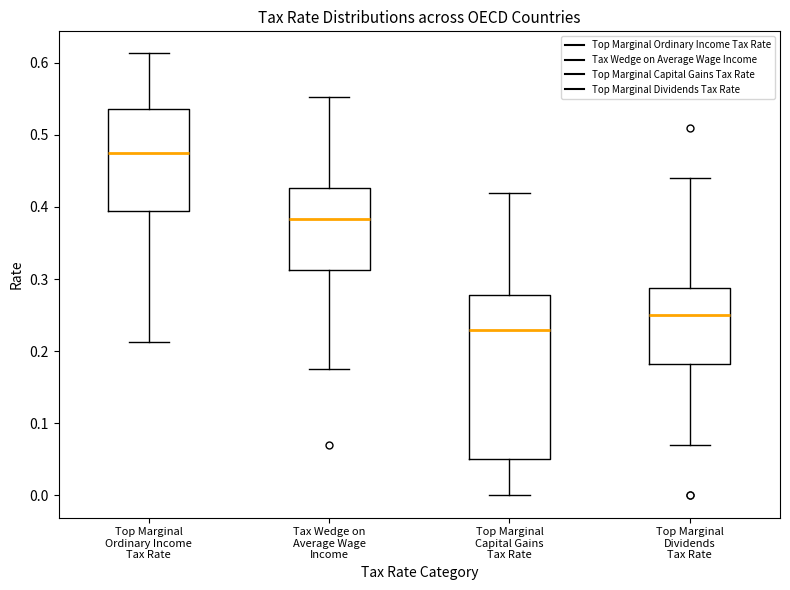

Where does the median line of the box for Tax Wedge on Average Wage Income sit on the y-axis? The values are not printed on the chart, so give them approximately, as read against the axis.

0.38